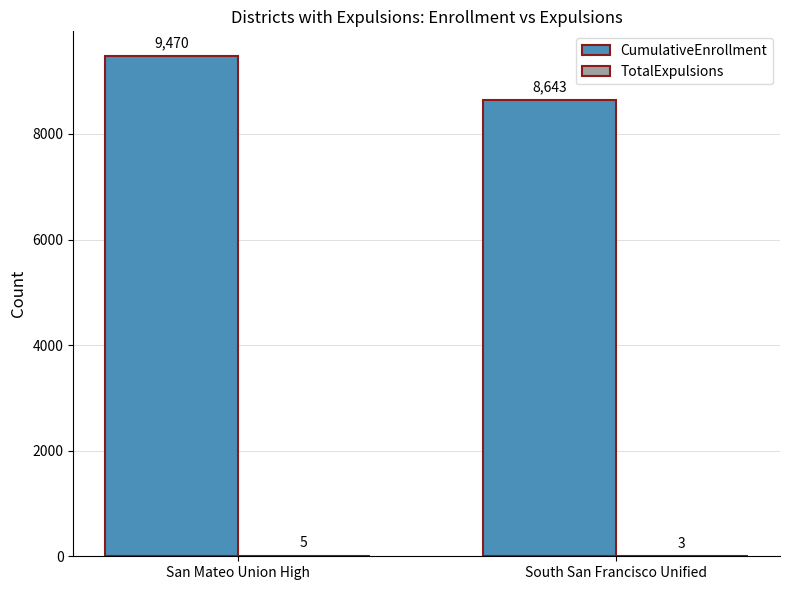

The CumulativeEnrollment series shows 9470 at San Mateo Union High. True or false?

True